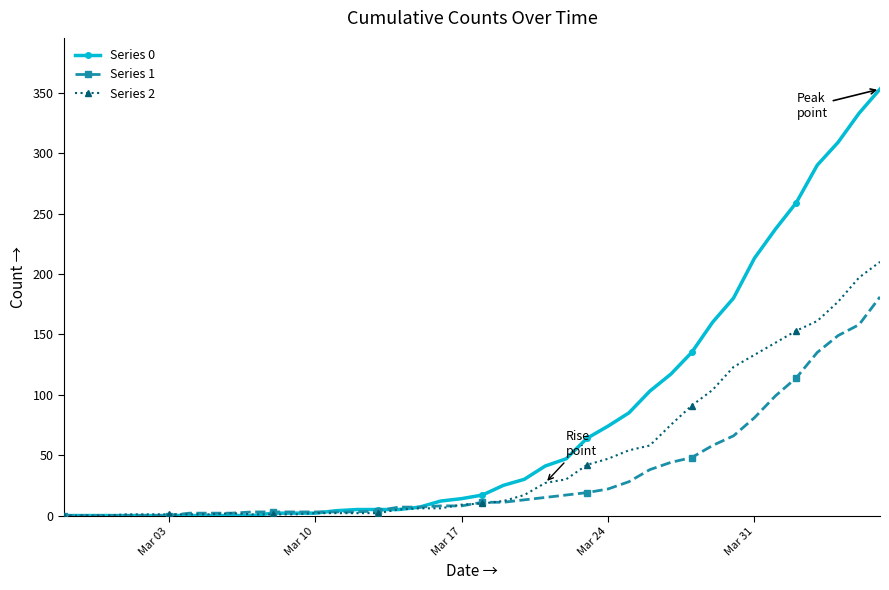

Does the chart display data point markers on the line(s)?

Yes